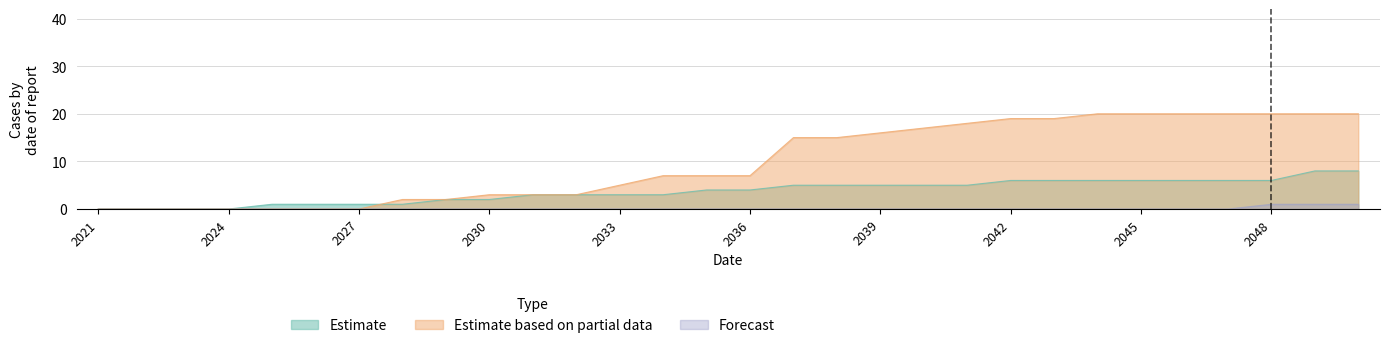

What is the value of the Estimate point at the 6th from the left?

1